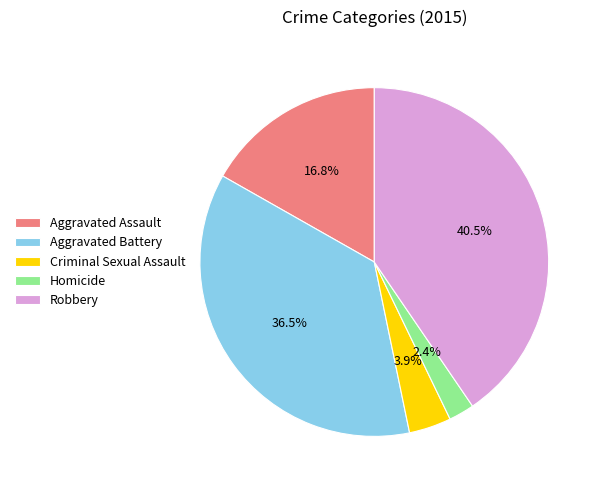

Count the number of slices in the pie.

5